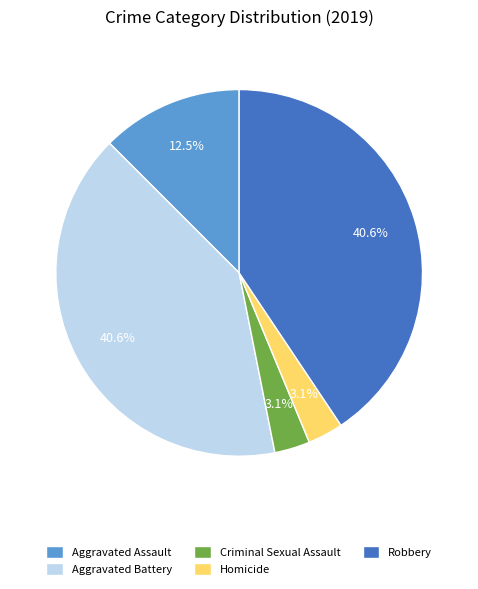

Is there any slice that represents more than half of the pie?

No